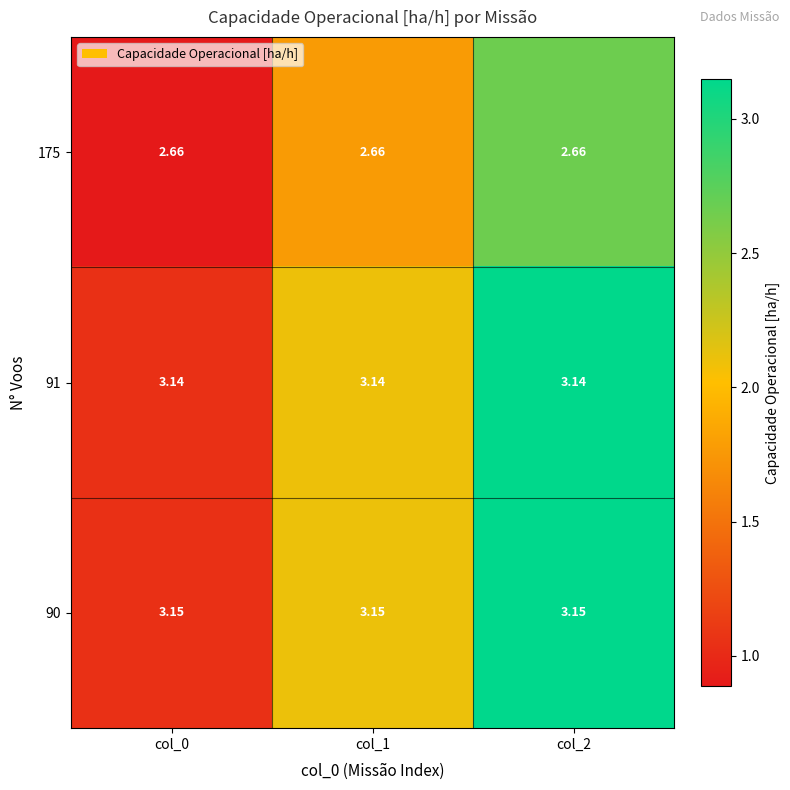

Is the value of 90 at col_0 greater than the value of 91 at col_2?

Yes